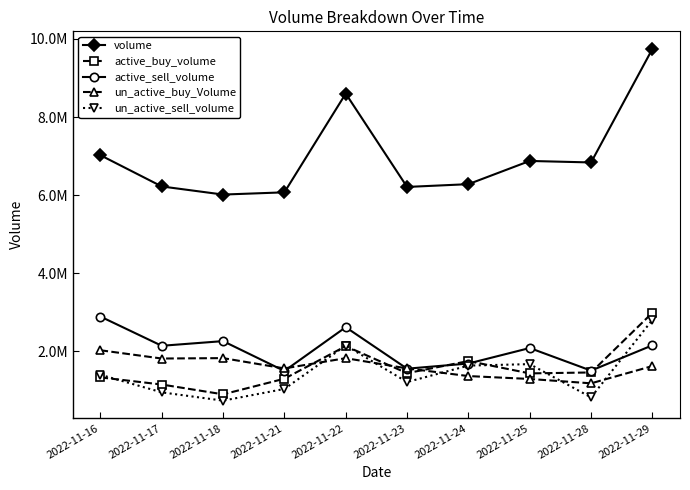

What is the value of the un_active_buy_Volume point at the 6th from the left?

1564000